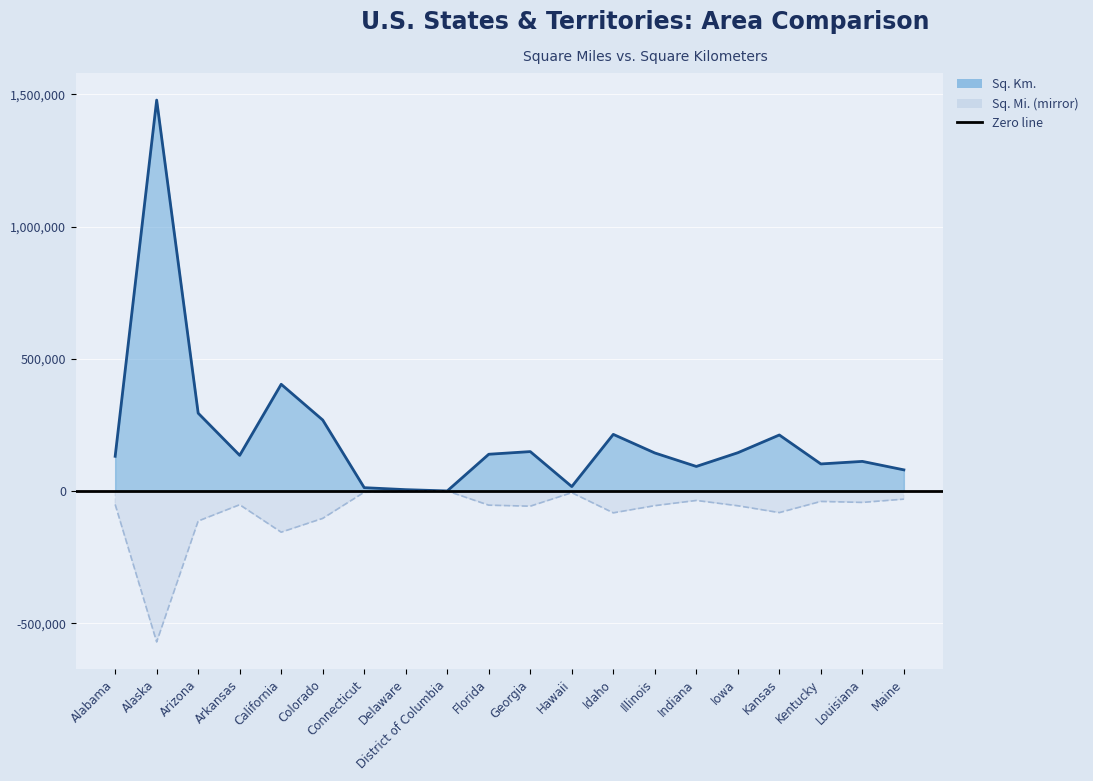

What is the difference between the Sq. Mi. values at California and Delaware?

153830